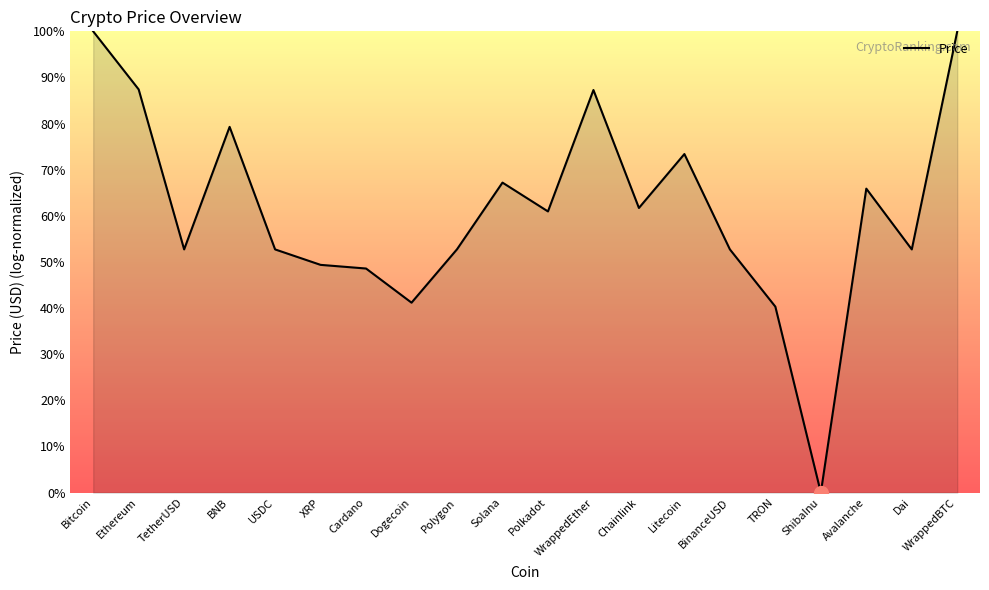

Is it true that the value at Ethereum is 139.1?

False